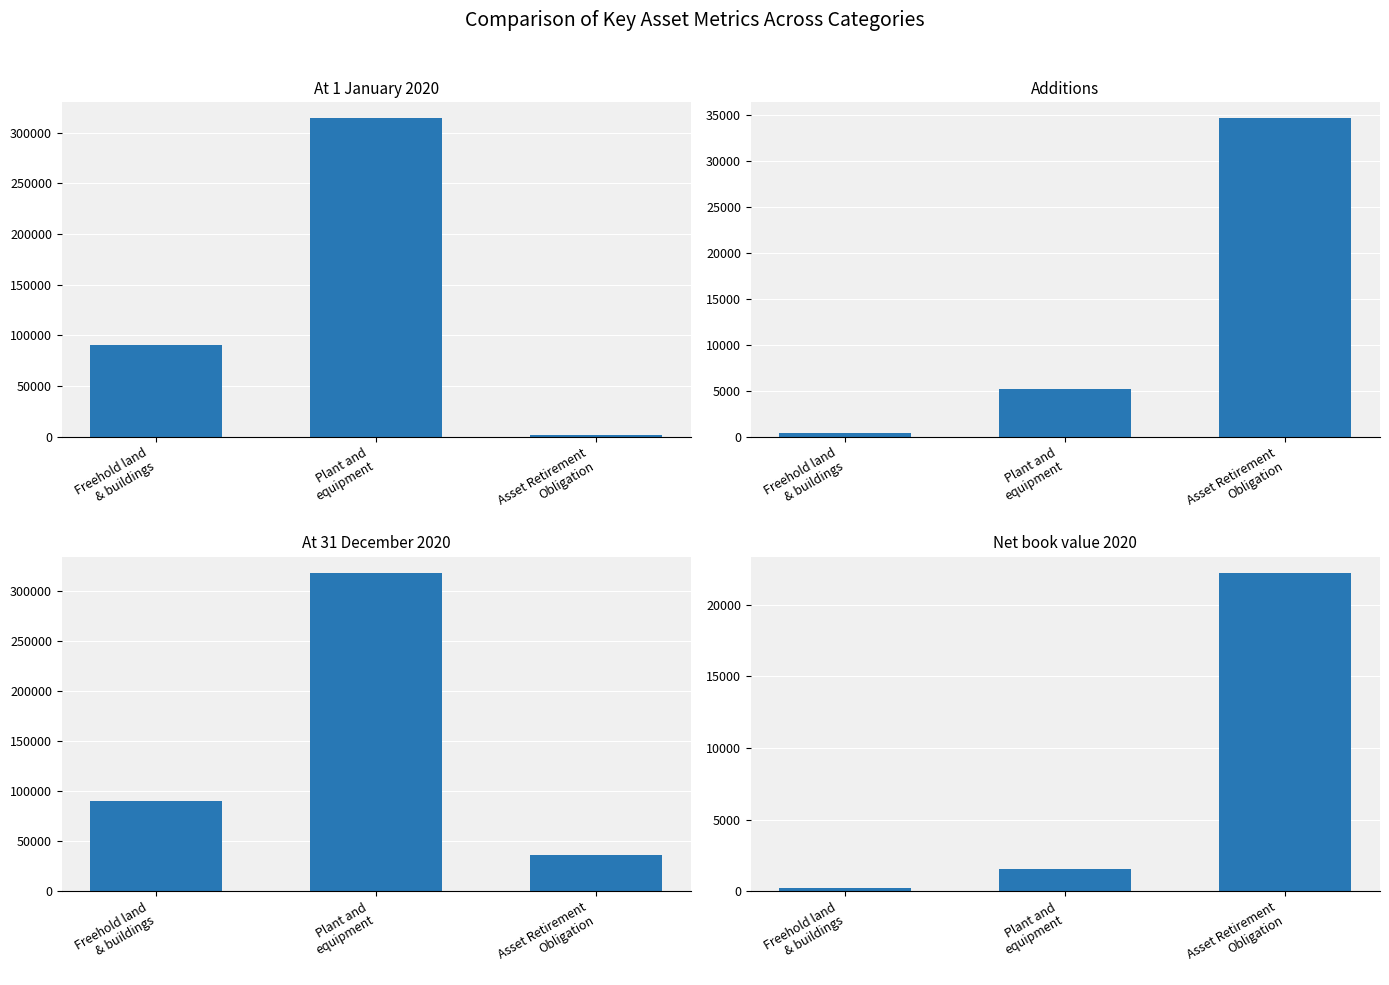

What position from the left is Freehold land
& buildings?

1